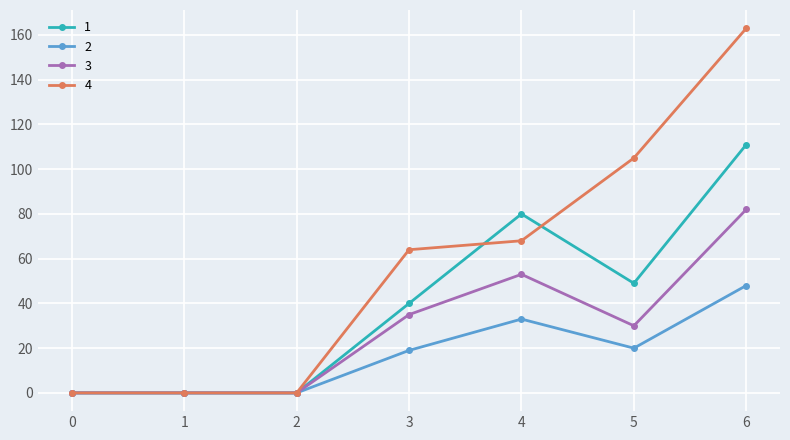

What is the difference between the highest and lowest values at 5?

85